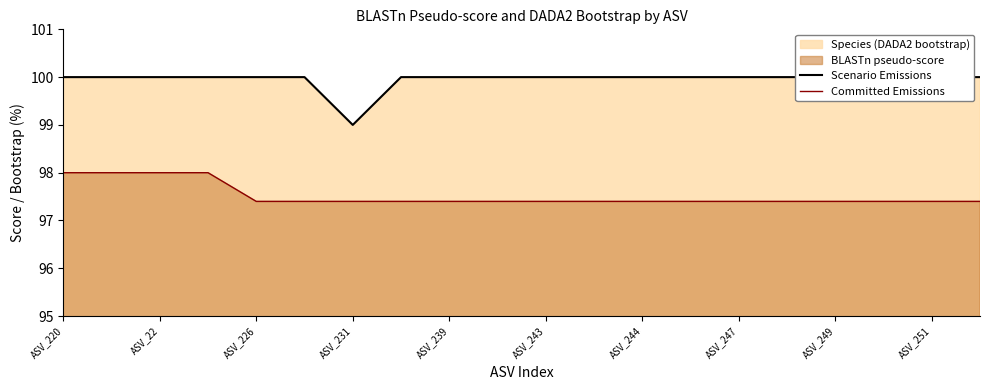

How many lines are shown in the chart?

2